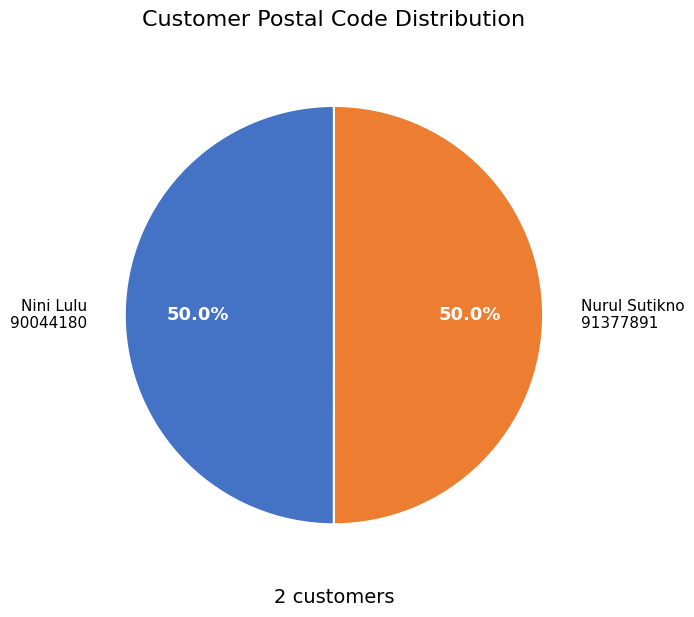

What is the ratio of the value at Nurul Sutikno 91377891 to the value at Nini Lulu 90044180?

1.0